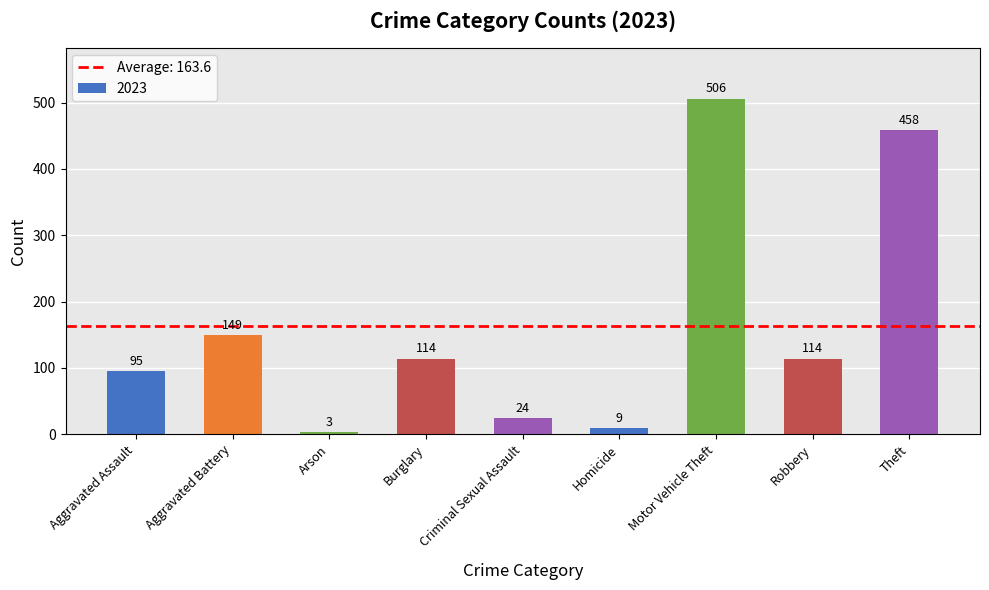

What is the value of the 1st bar from the left?

95